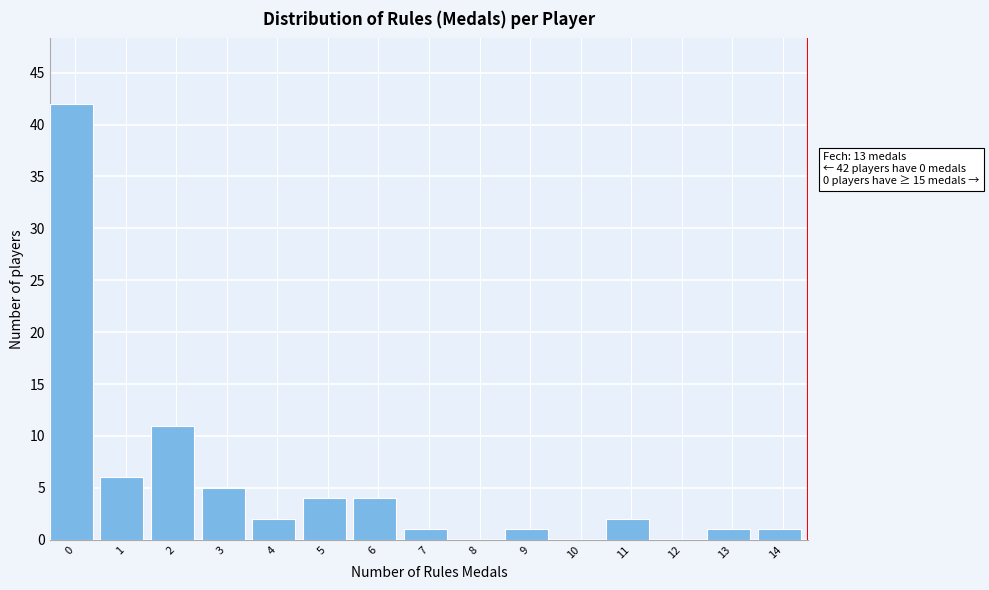

Reading right to left, extract all data points from this chart.

14=1	13=1	12=0	11=2	10=0	9=1	8=0	7=1	6=4	5=4	4=2	3=5	2=11	1=6	0=42